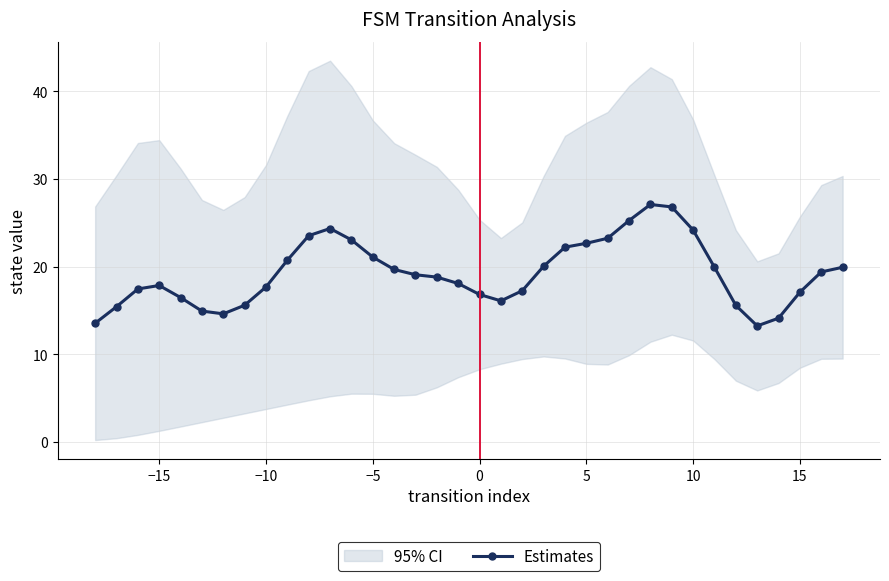

Reading left to right, what are all the values shown in this chart?

13.5	15.4	17.4	17.8	16.5	14.9	14.6	15.6	17.7	20.7	23.5	24.3	23.0	21.1	19.7	19.1	18.8	18.1	16.8	16.1	17.2	20.0	22.2	22.7	23.2	25.2	27.1	26.8	24.2	19.9	15.6	13.2	14.1	17.1	19.4	19.9